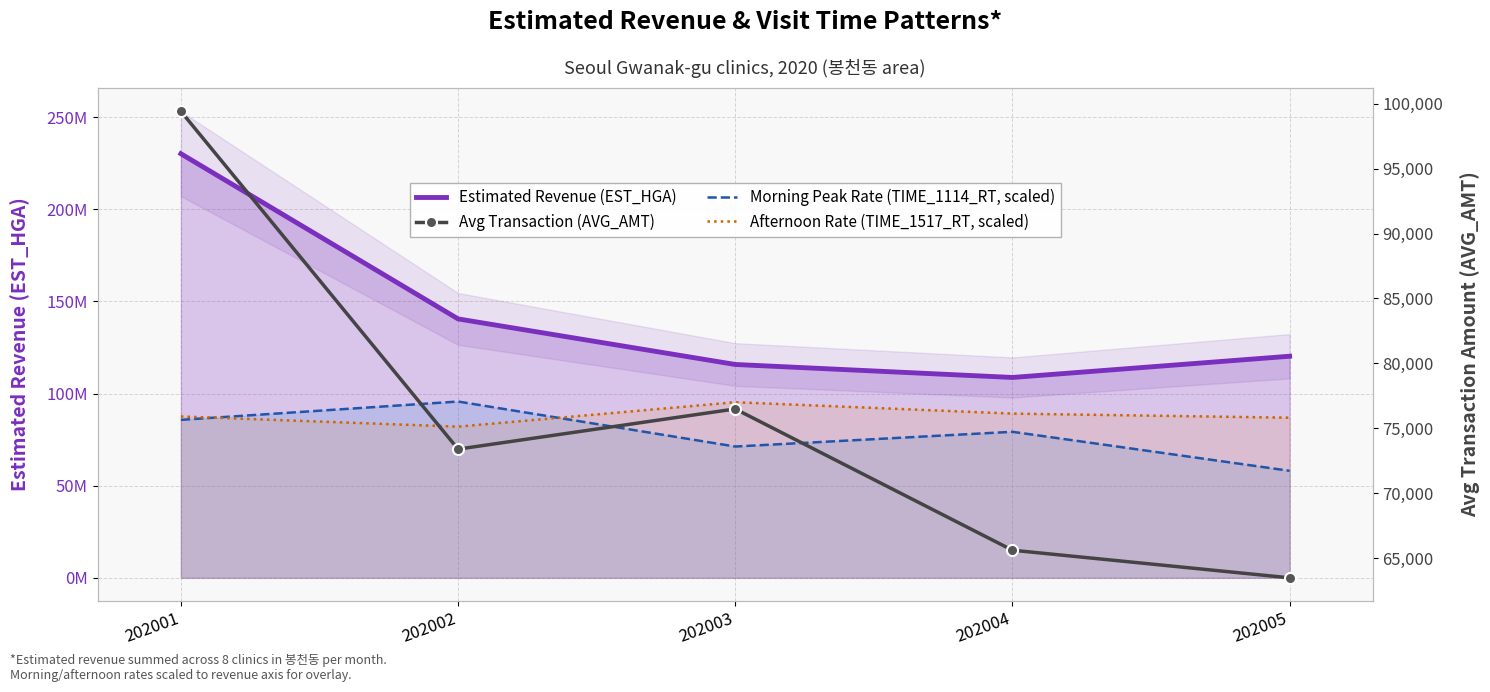

Rank the series at 202005 from lowest to highest value.

Avg Transaction (AVG_AMT), Morning Peak Rate (TIME_1114_RT, scaled), Afternoon Rate (TIME_1517_RT, scaled), Estimated Revenue (EST_HGA)